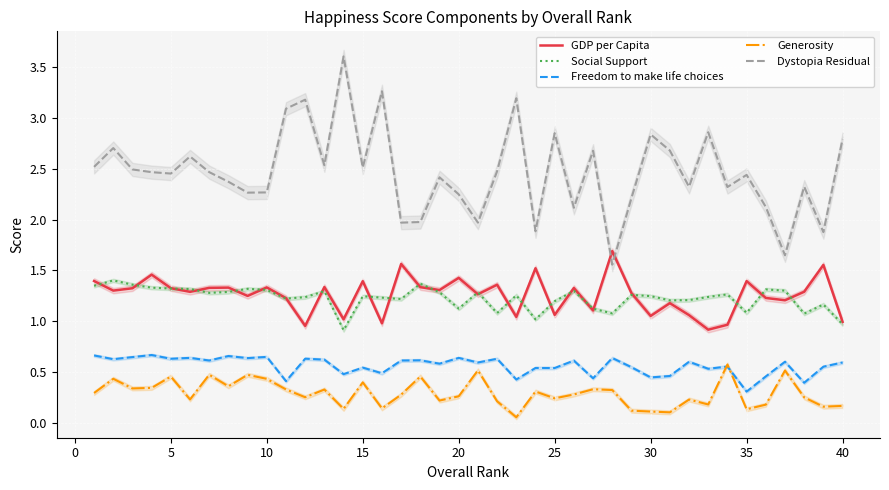

True or false: Social Support and Generosity cross at least once.

False